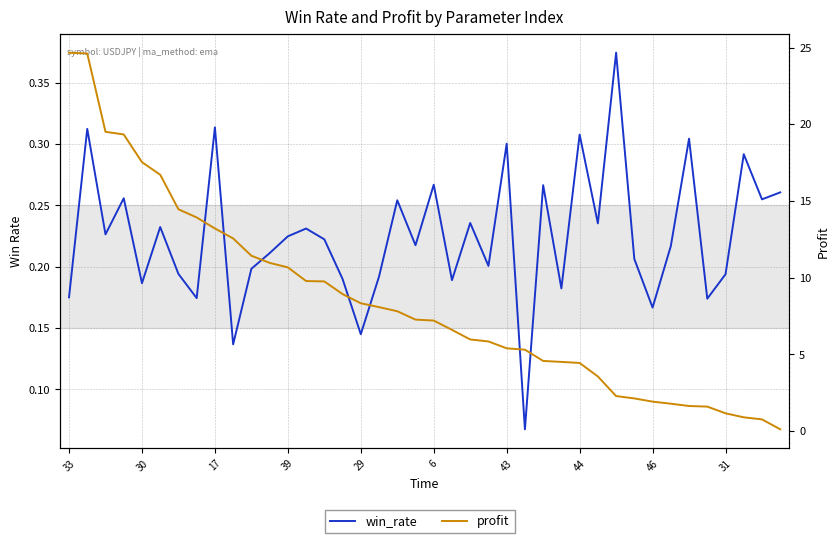

Is it true that profit equals 1.9 at 31?

False